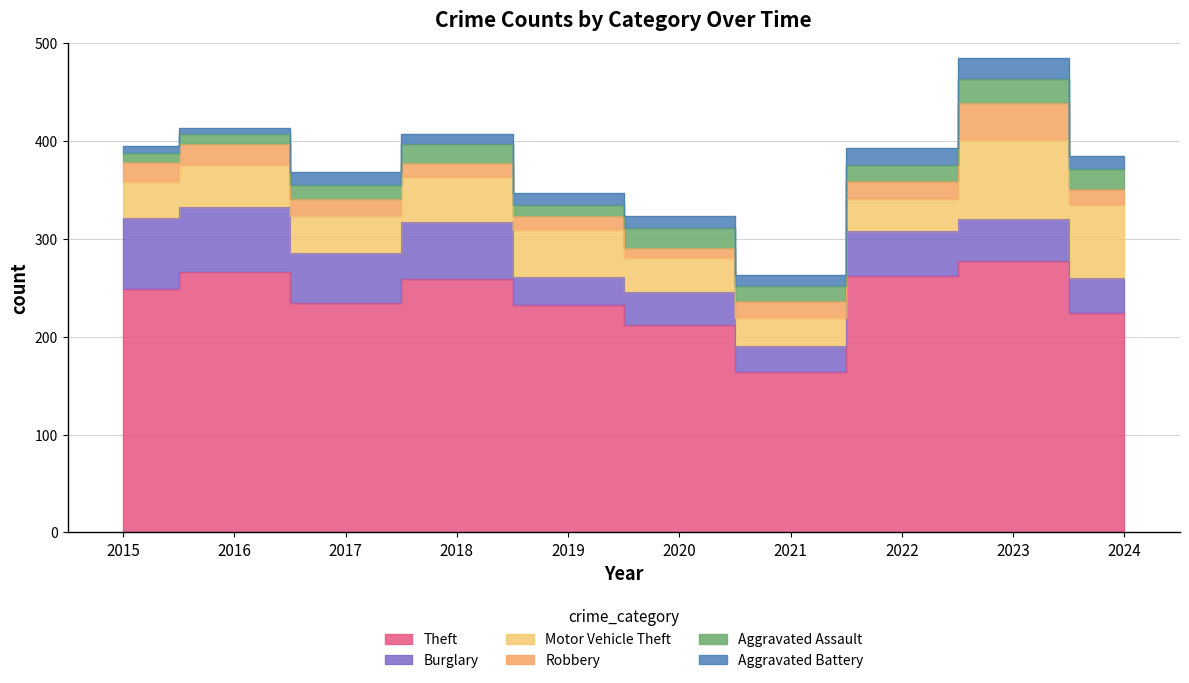

In Burglary, how many points are higher than both neighbors (excluding endpoints)?

3